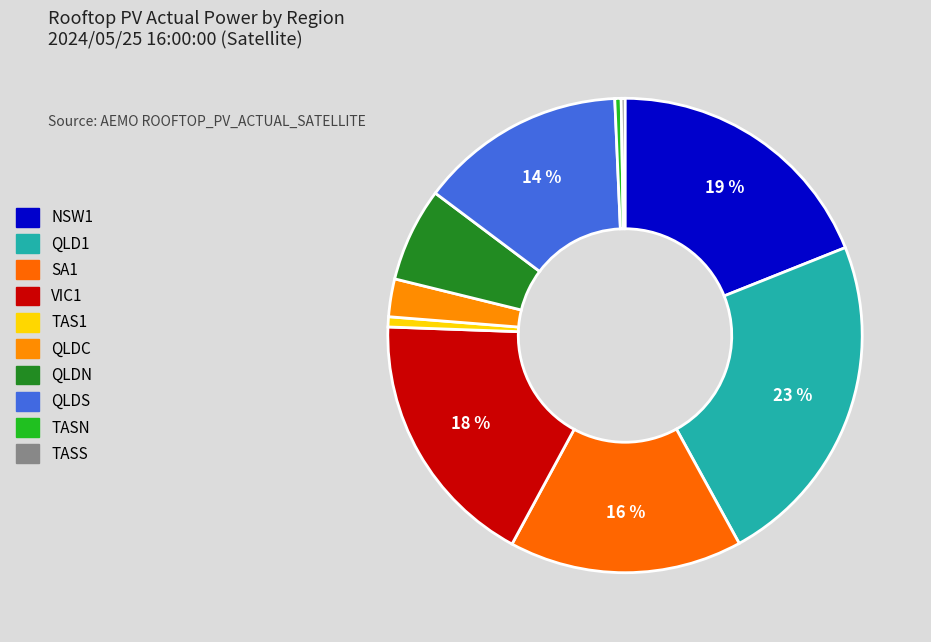

Which has a higher value, TASN or QLDC?

QLDC